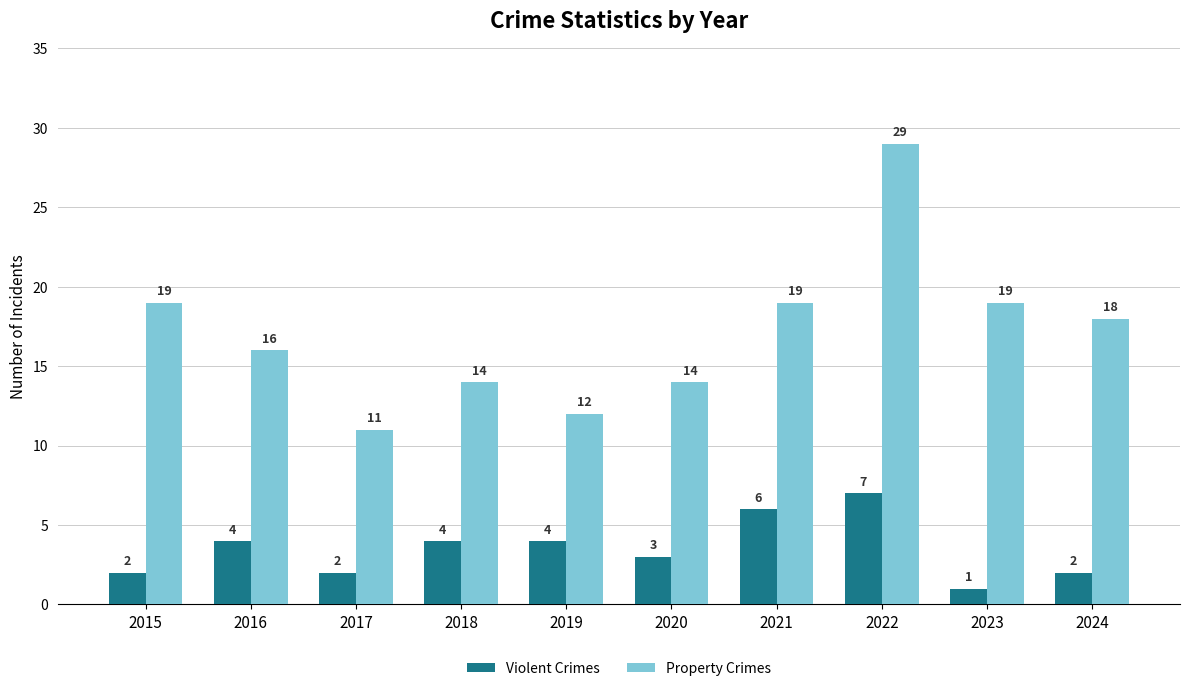

Which series has the largest total across all categories?

Property Crimes